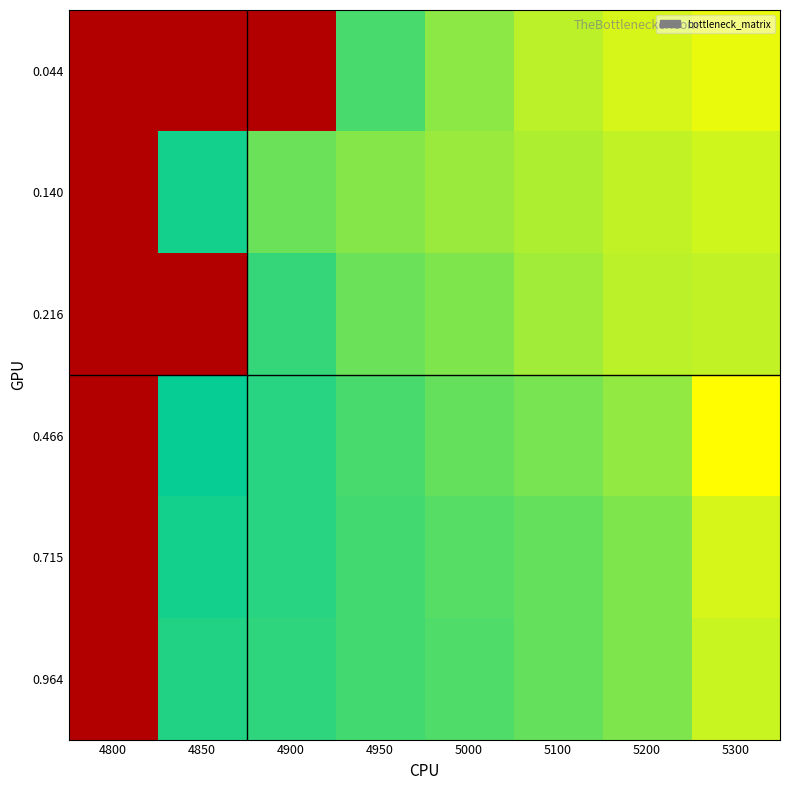

Reading right to left, what are all the values shown in this chart?

0.044: 5300=0.2	5200=0.2	5100=0.2	5000=0.1	4950=0.1	4900=1.0	4850=1.0	4800=1.0
0.140: 5300=0.2	5200=0.2	5100=0.1	5000=0.1	4950=0.1	4900=0.1	4850=0.1	4800=1.0
0.216: 5300=0.2	5200=0.2	5100=0.1	5000=0.1	4950=0.1	4900=0.1	4850=1.0	4800=1.0
0.466: 5300=0.2	5200=0.1	5100=0.1	5000=0.1	4950=0.1	4900=0.1	4850=0.1	4800=1.0
0.715: 5300=0.2	5200=0.1	5100=0.1	5000=0.1	4950=0.1	4900=0.1	4850=0.1	4800=1.0
0.964: 5300=0.2	5200=0.1	5100=0.1	5000=0.1	4950=0.1	4900=0.1	4850=0.1	4800=1.0